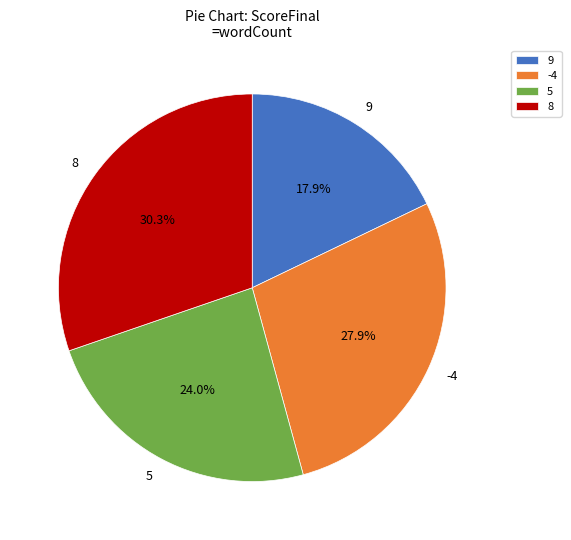

How many segments does this pie chart have?

4